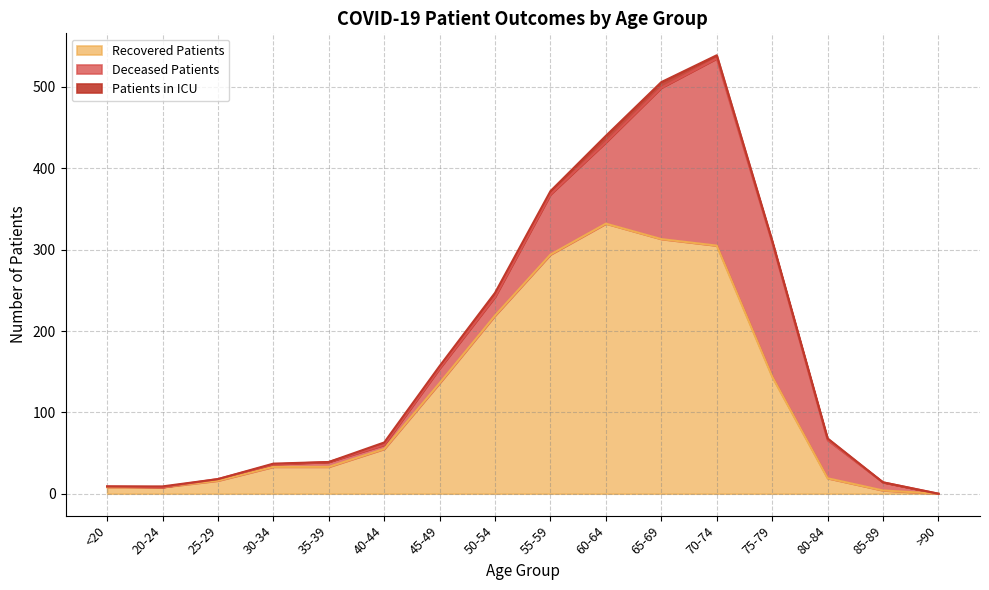

Between which two adjacent categories do deceased_patients and recovered_patients first intersect?

70-74 and 75-79